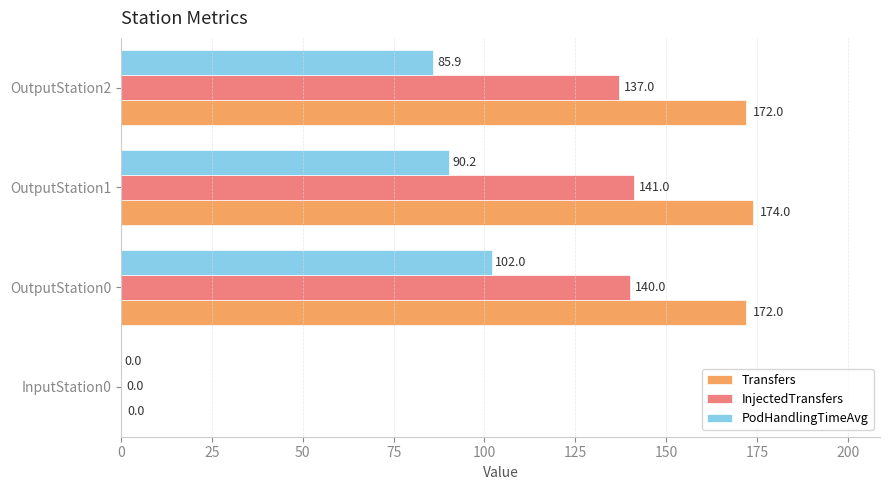

Which series has the largest total across all categories?

Transfers